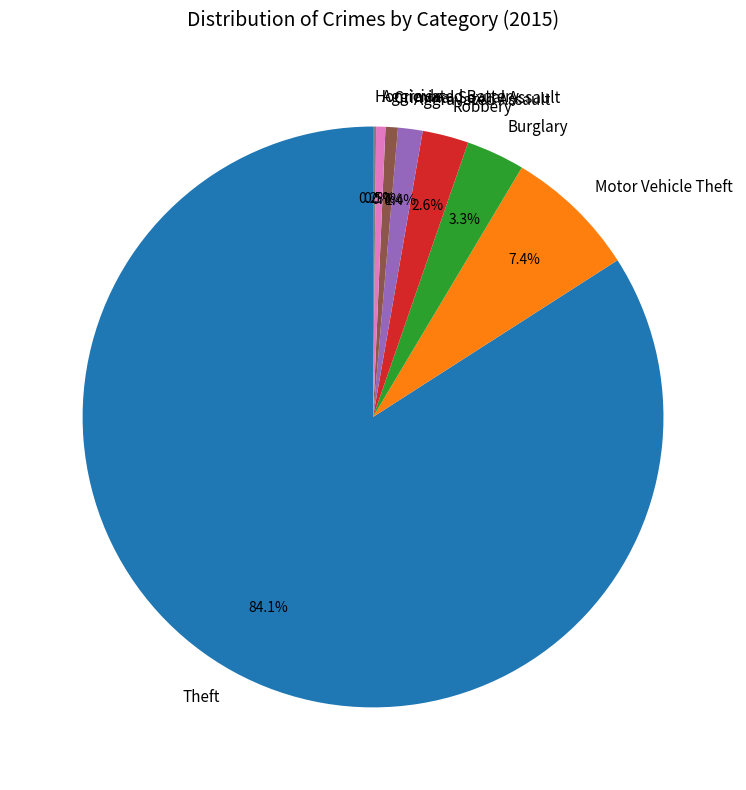

To the nearest percent, what is the difference between the largest and smallest slice percentages?

84%